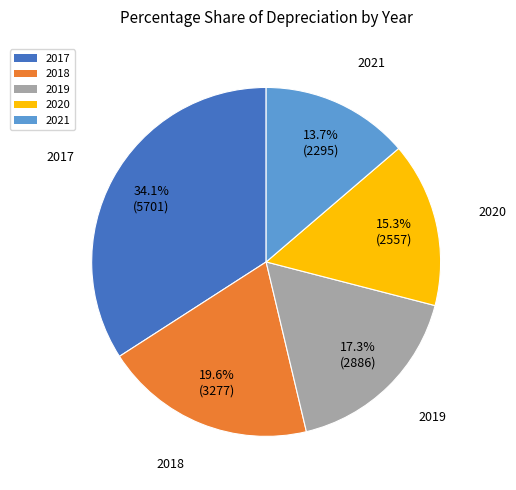

True or false: 2020 accounts for 15% of the total.

True